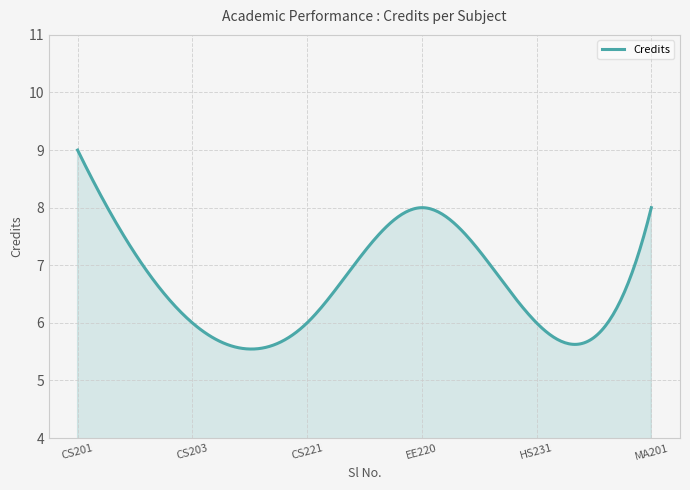

What is the minimum value shown in the chart?

5.5